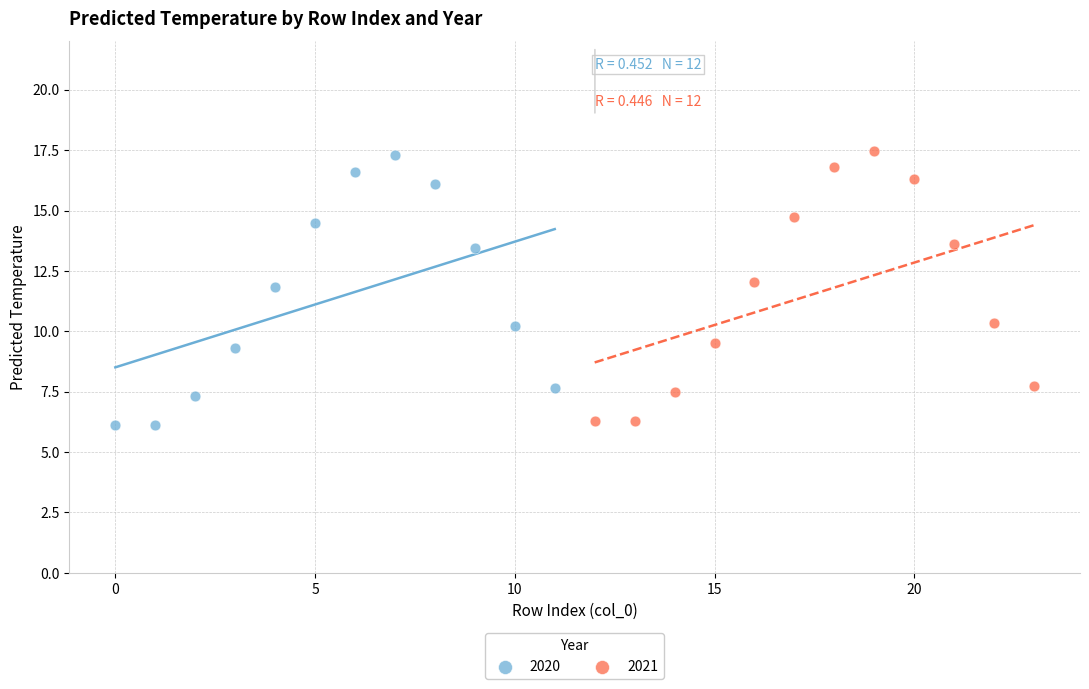

Which series has the largest Y range (max minus min)?

2021